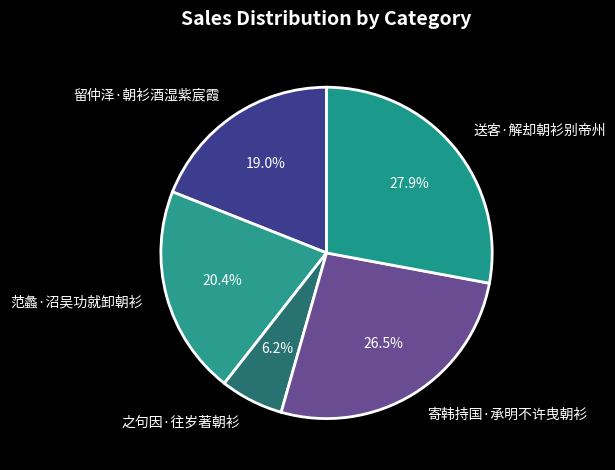

What percentage is the 留仲泽·朝衫酒湿紫宸霞 slice, to the nearest percent?

19%